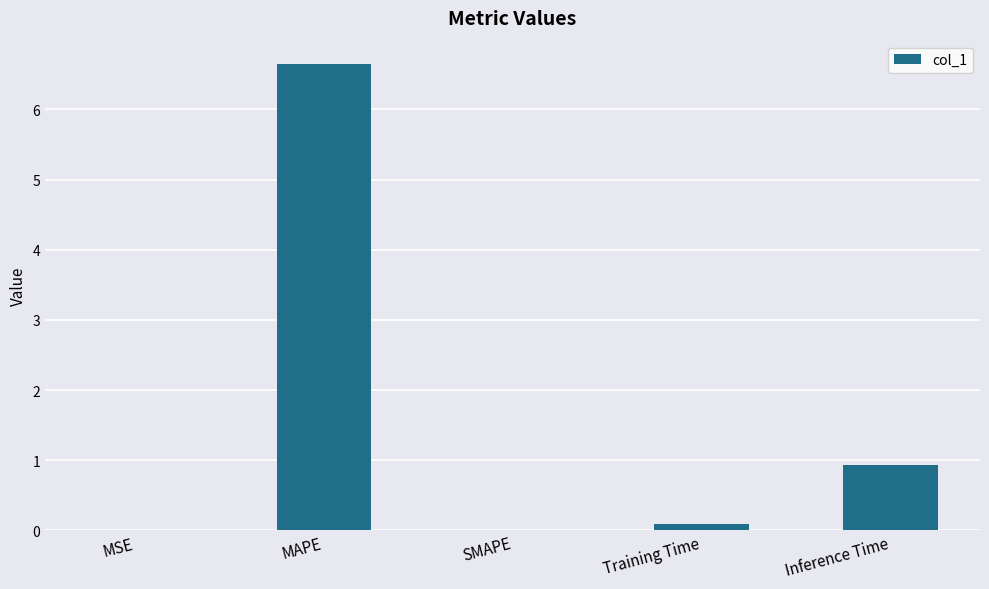

What is the maximum value shown in the chart?

6.6